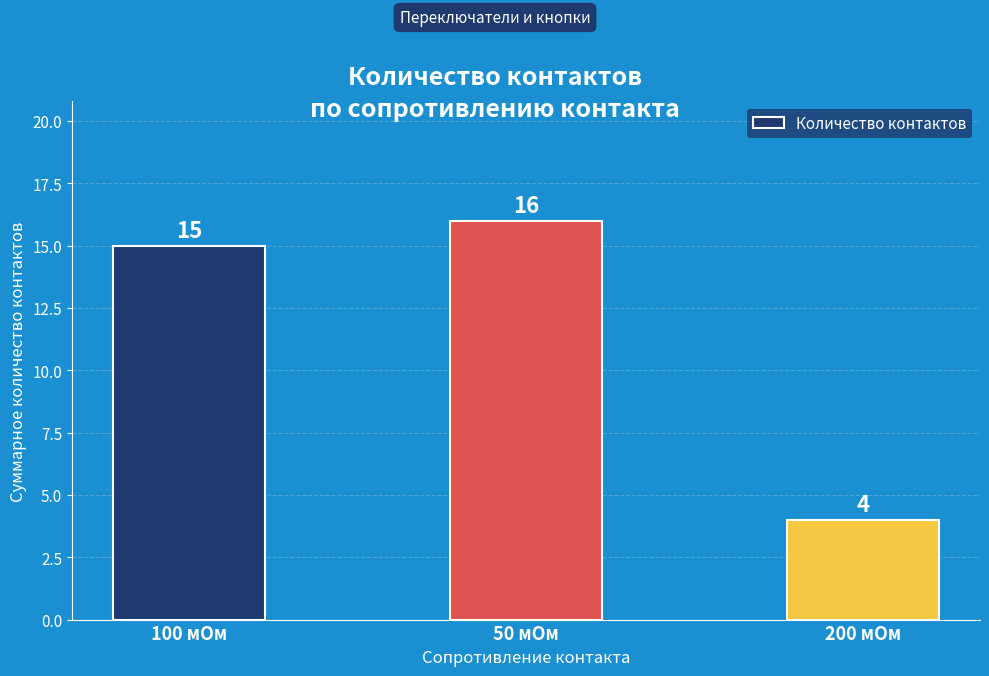

What is the value of the 1st bar from the left?

15